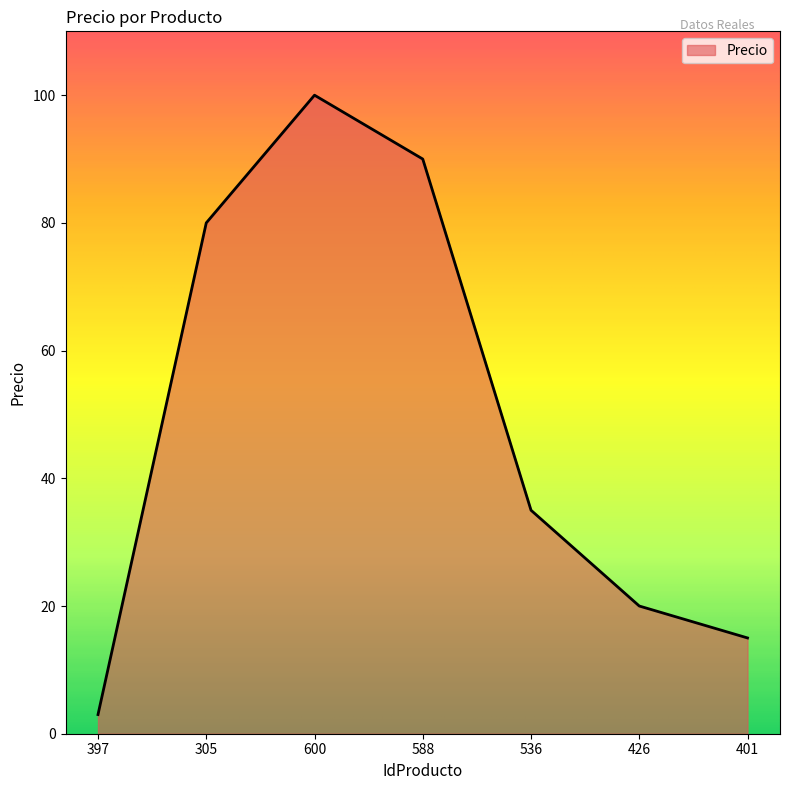

Where is the first local maximum?

600